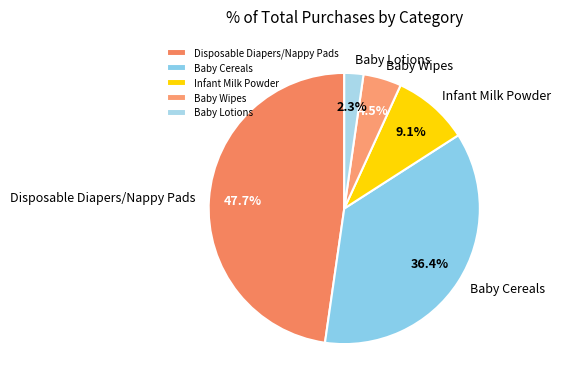

Which has a higher value, Baby Wipes or Baby Lotions?

Baby Wipes